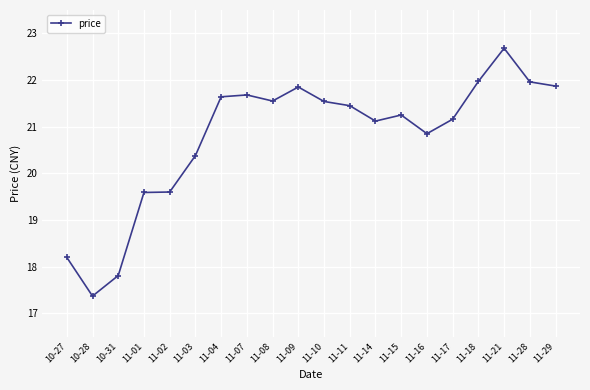

Which label corresponds to the largest value in the chart?

11-21